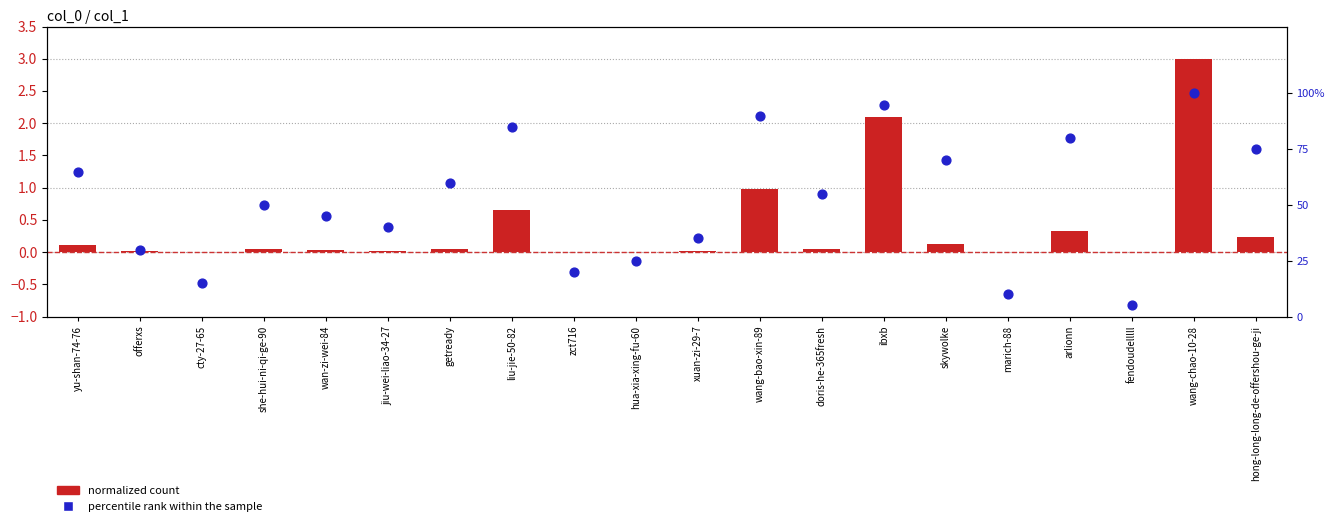

What are all the series names shown in the legend?

normalized count, percentile rank within the sample